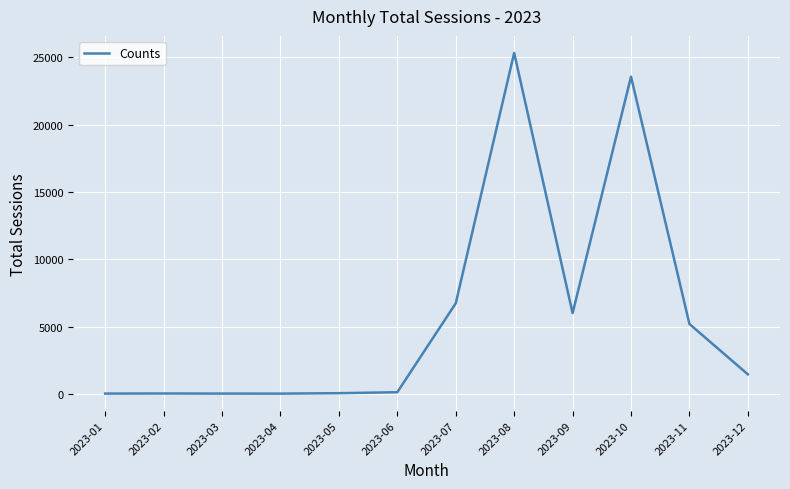

What is the change in value from 2023-07 to 2023-08?

+18594